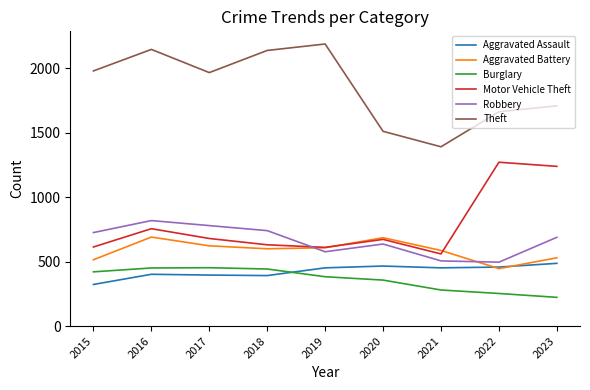

What is the maximum value for Burglary?

453